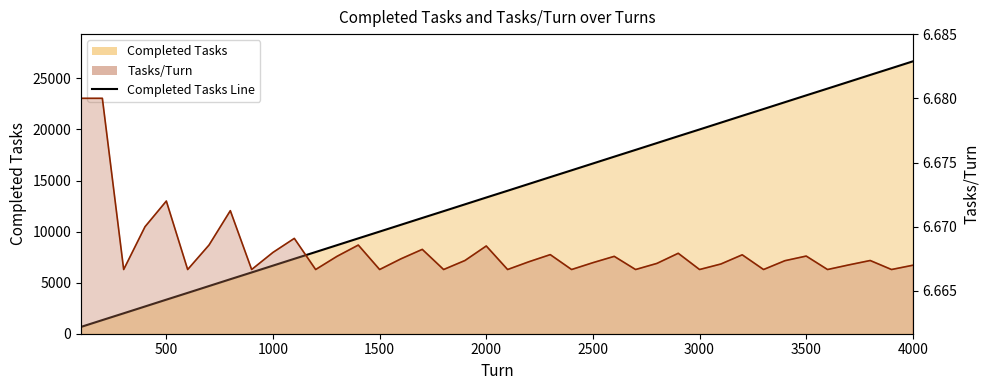

Reading left to right, what are all the values shown in this chart?

Completed Tasks: 668.0	1336.0	2000.0	2668.0	3336.0	4000.0	4668.0	5337.0	6000.0	6668.0	7336.0	8000.0	8668.0	9336.0	10000.0	10668.0	11336.0	12000.0	12668.0	13337.0	14000.0	14668.0	15336.0	16000.0	16668.0	17336.0	18000.0	18668.0	19337.0	20000.0	20668.0	21337.0	22000.0	22669.0	23337.0	24000.0	24668.0	25336.0	26000.0	26668.0
Tasks/Turn: 6.7	6.7	6.7	6.7	6.7	6.7	6.7	6.7	6.7	6.7	6.7	6.7	6.7	6.7	6.7	6.7	6.7	6.7	6.7	6.7	6.7	6.7	6.7	6.7	6.7	6.7	6.7	6.7	6.7	6.7	6.7	6.7	6.7	6.7	6.7	6.7	6.7	6.7	6.7	6.7